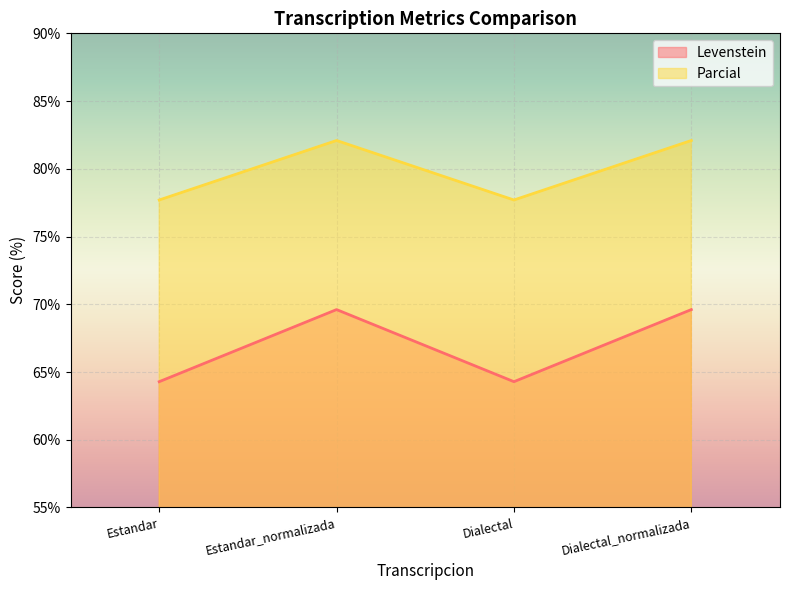

Rank the series by their maximum value, from highest to lowest.

Parcial, Levenstein